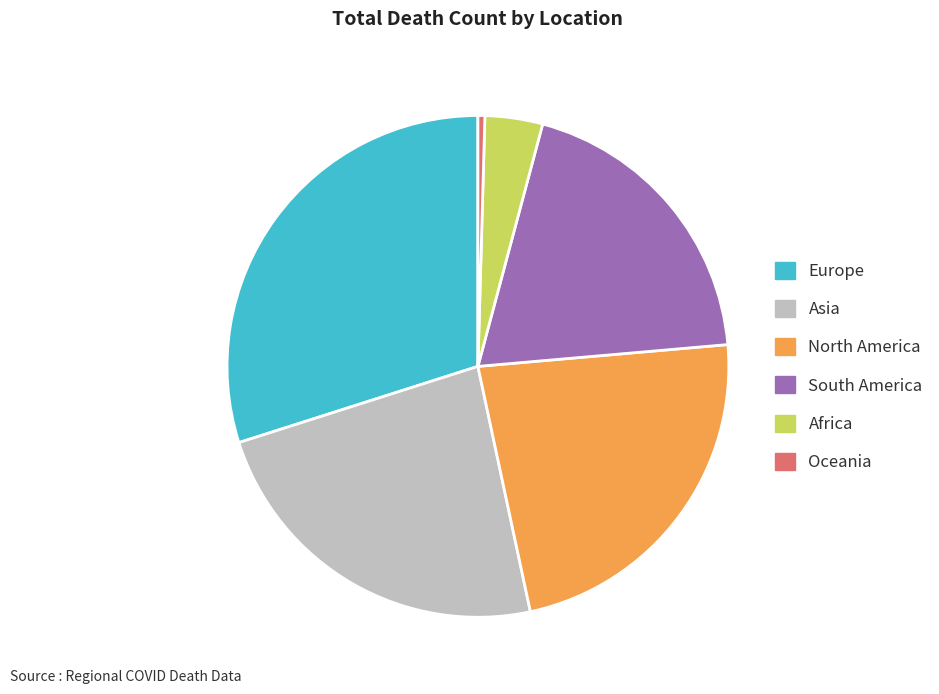

Is there any slice that represents more than half of the pie?

No